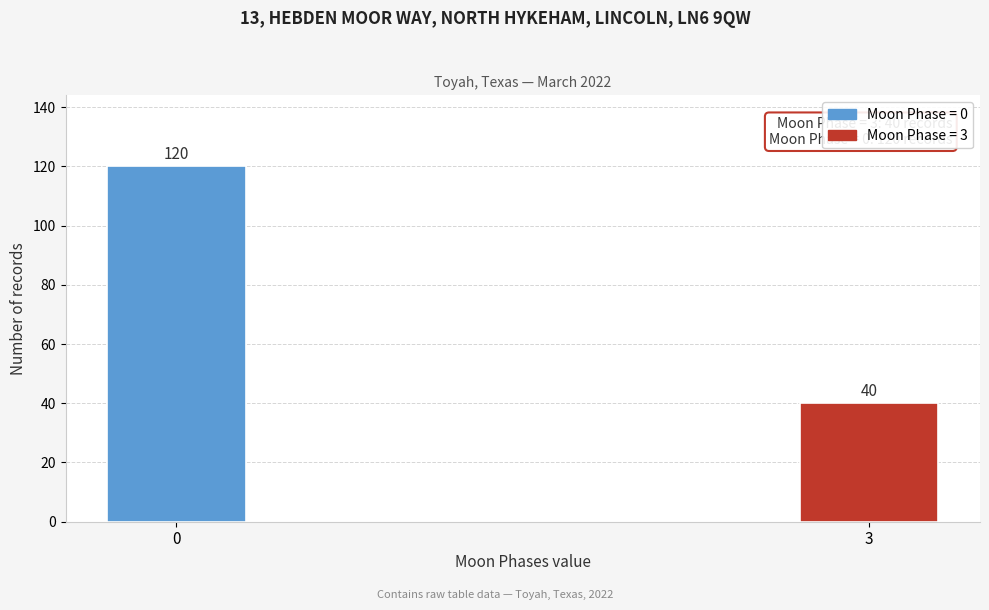

Reading left to right, transcribe all the data shown in this chart.

120	40